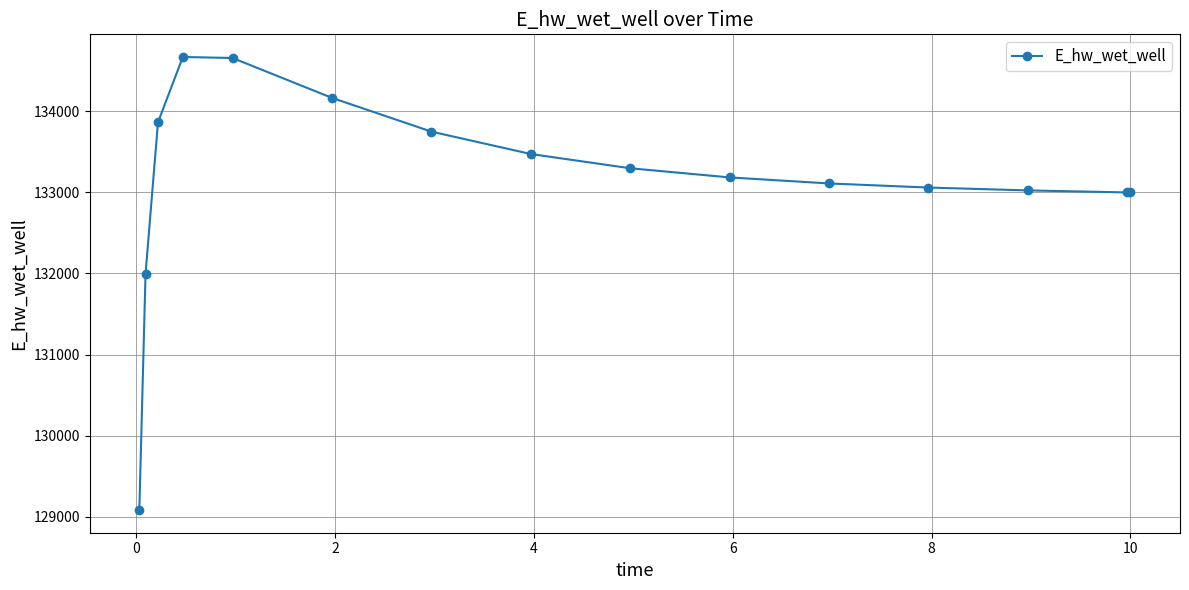

True or false: there are more than 0 points higher than both neighbors.

True